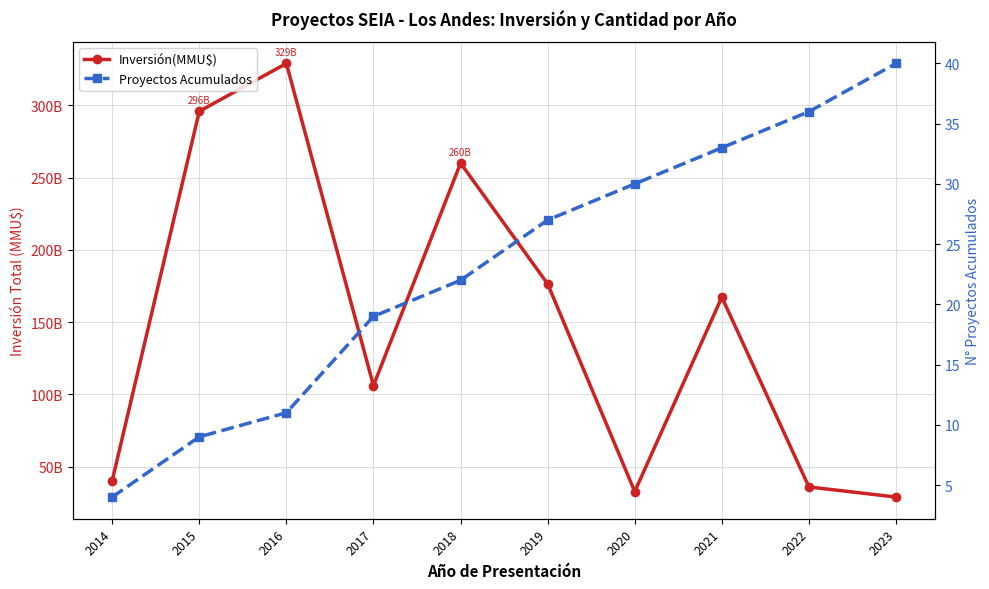

How many data points does each series have?

10